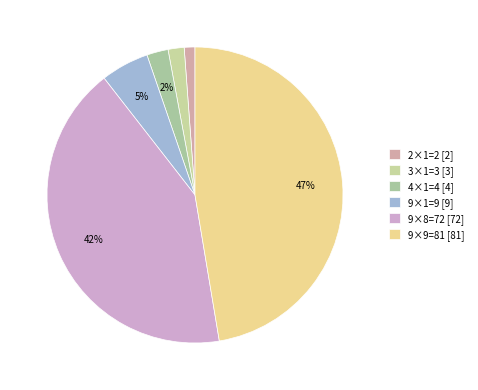

Count the number of slices in the pie.

6